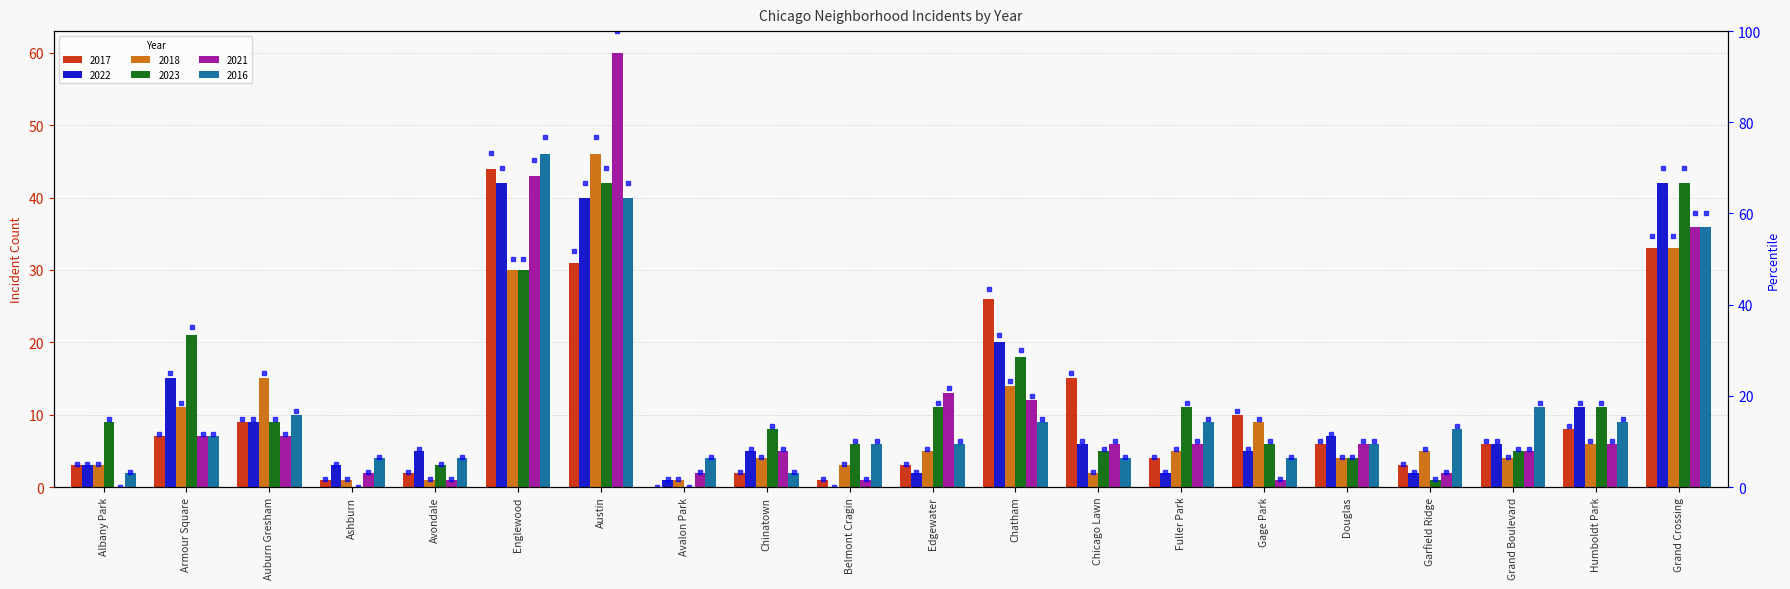

At Douglas, list the series in order from smallest to largest.

2018 percentile, 2023 percentile, 2017 percentile, 2021 percentile, 2016 percentile, 2022 percentile